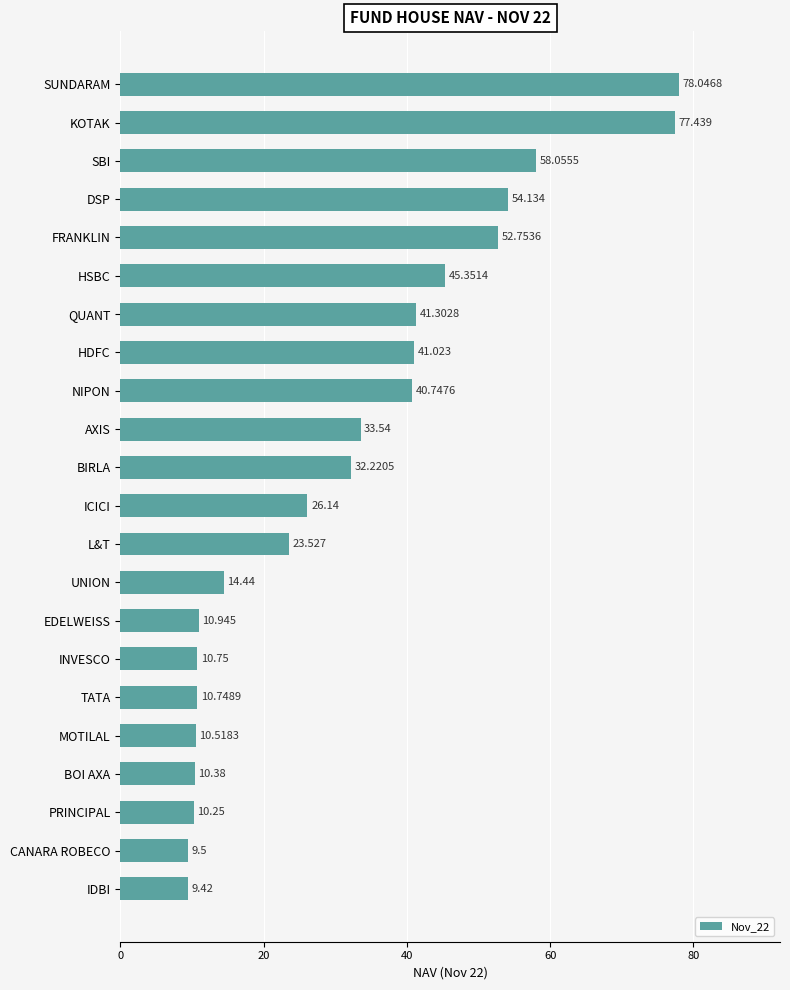

Which has a higher value, UNION or QUANT?

QUANT